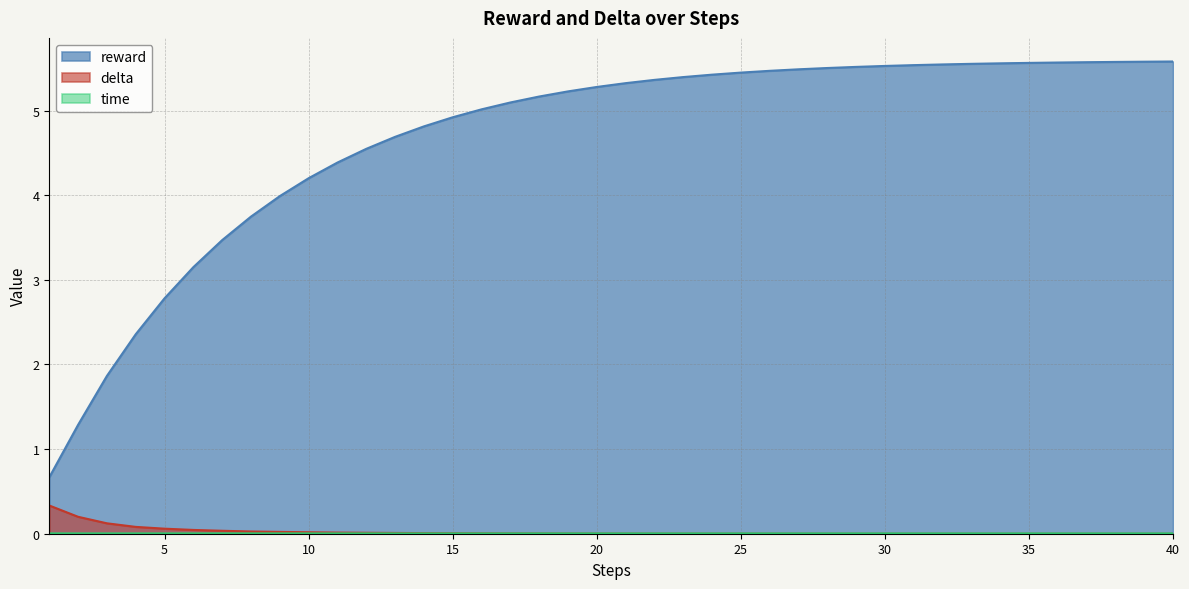

What is the greatest value displayed?

5.6